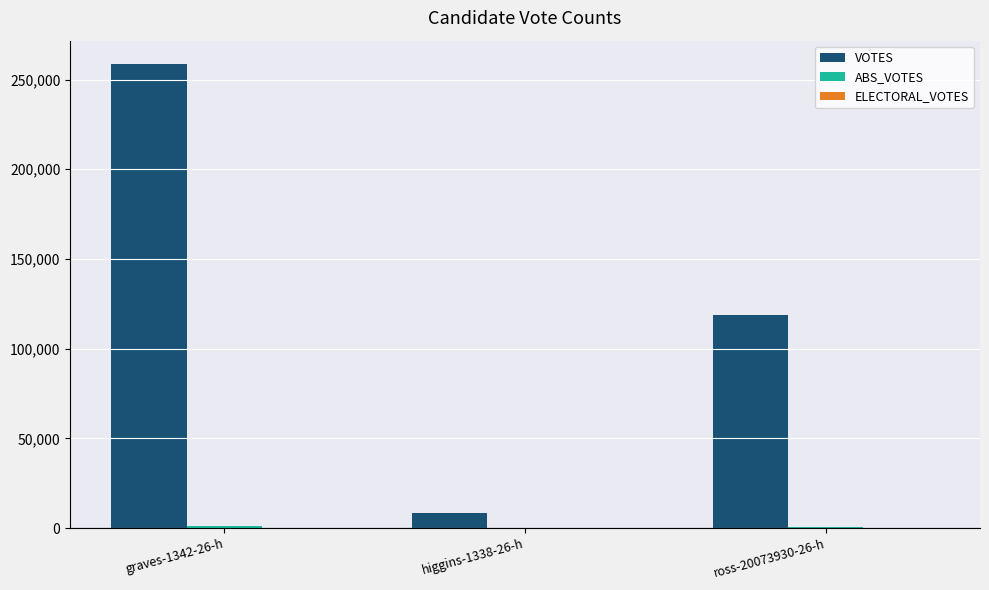

At which label is VOTES closest to 133426?

ross-20073930-26-h